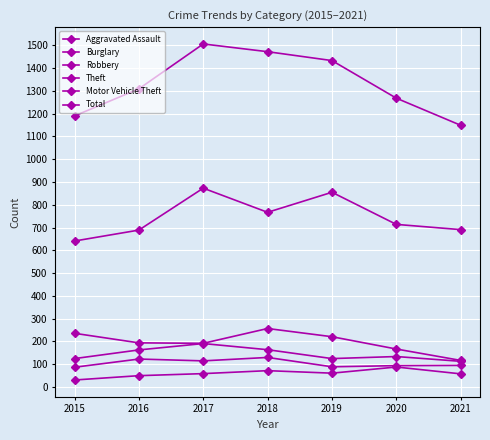

How many categories are shown in the chart?

7